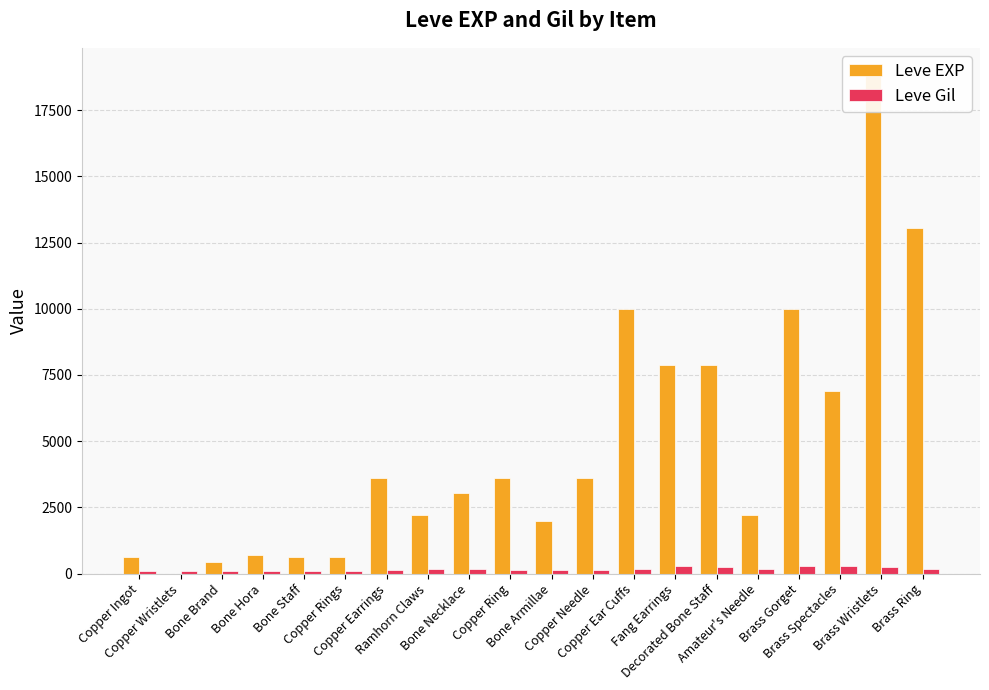

How many values in the Leve Gil series exceed 168?

8